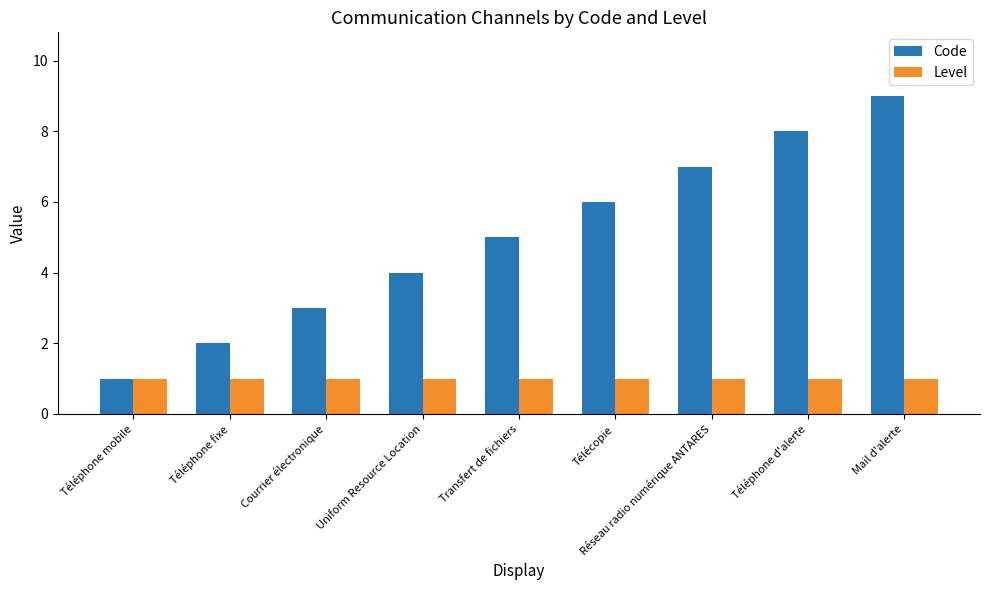

What is the label of the 8th bar from the right?

Téléphone fixe